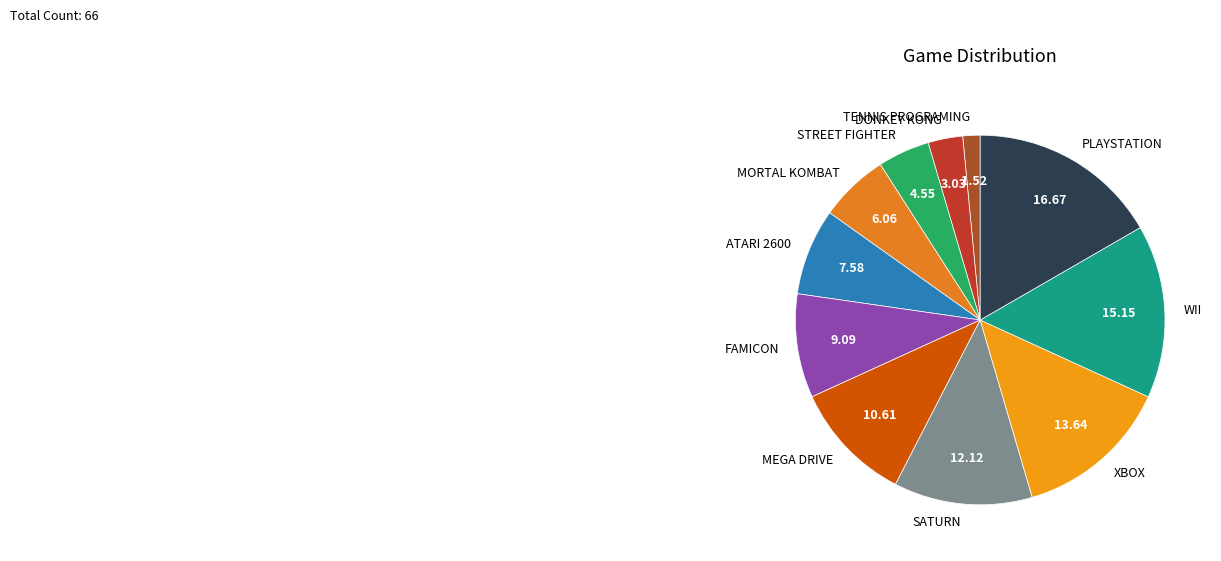

Do WII and STREET FIGHTER together represent more than half of the pie?

No